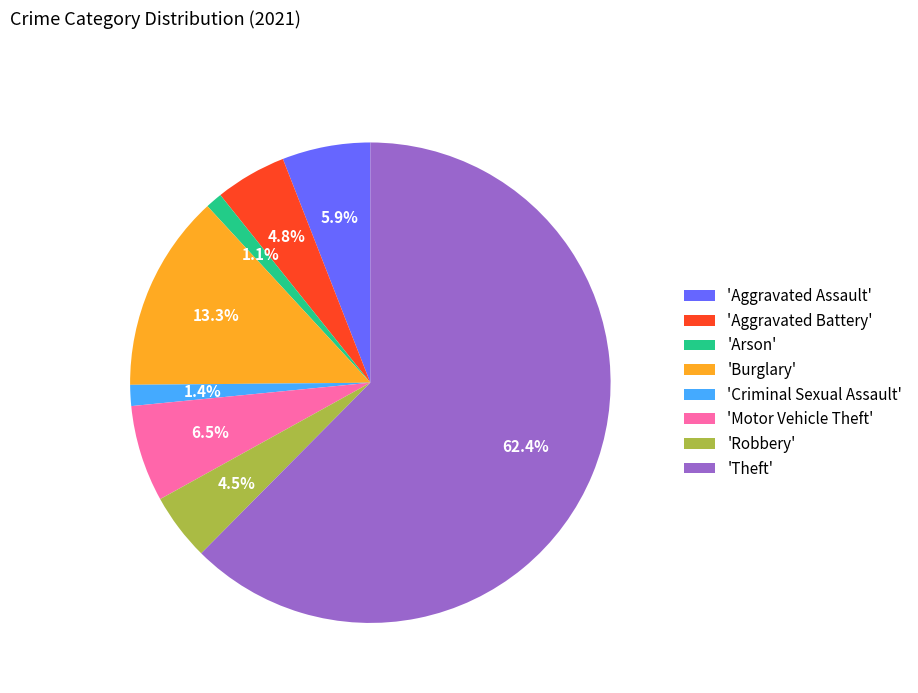

To the nearest percent, what is the average slice percentage?

12%